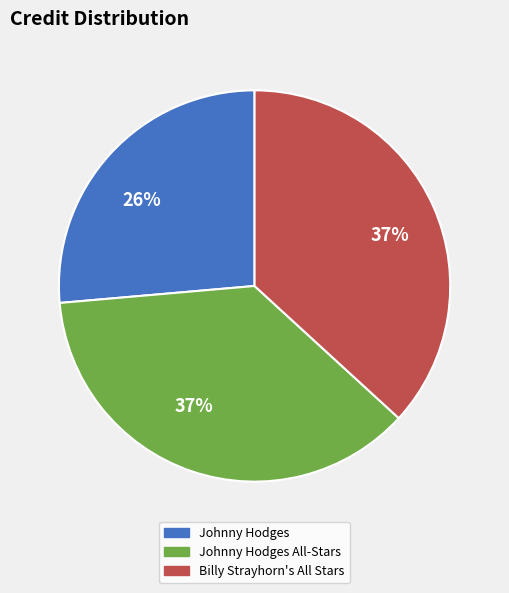

To the nearest percent, what is the average slice percentage?

33%